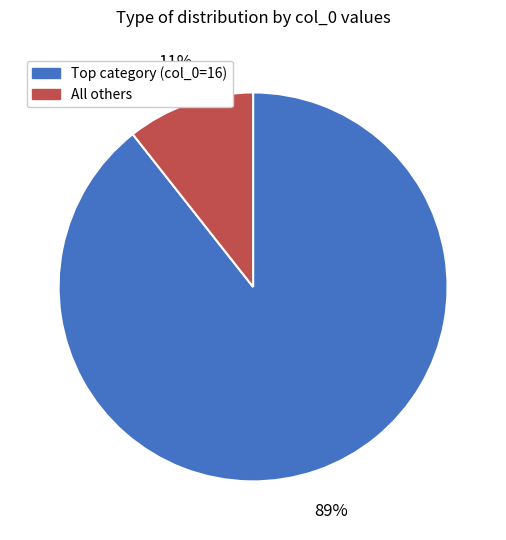

How many segments does this pie chart have?

2